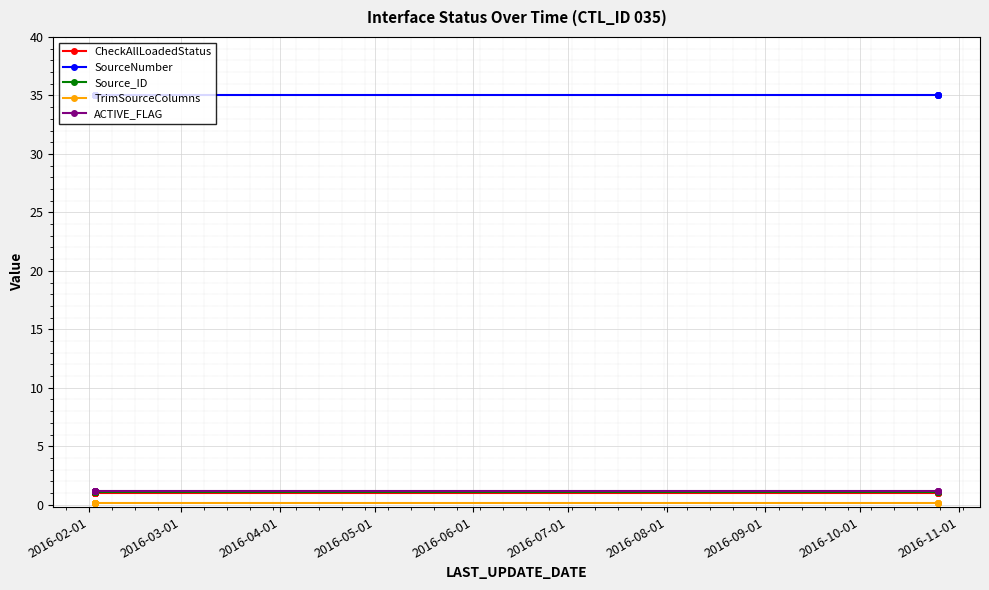

What is the value of the CheckAllLoadedStatus point at the 14th from the left?

1.0